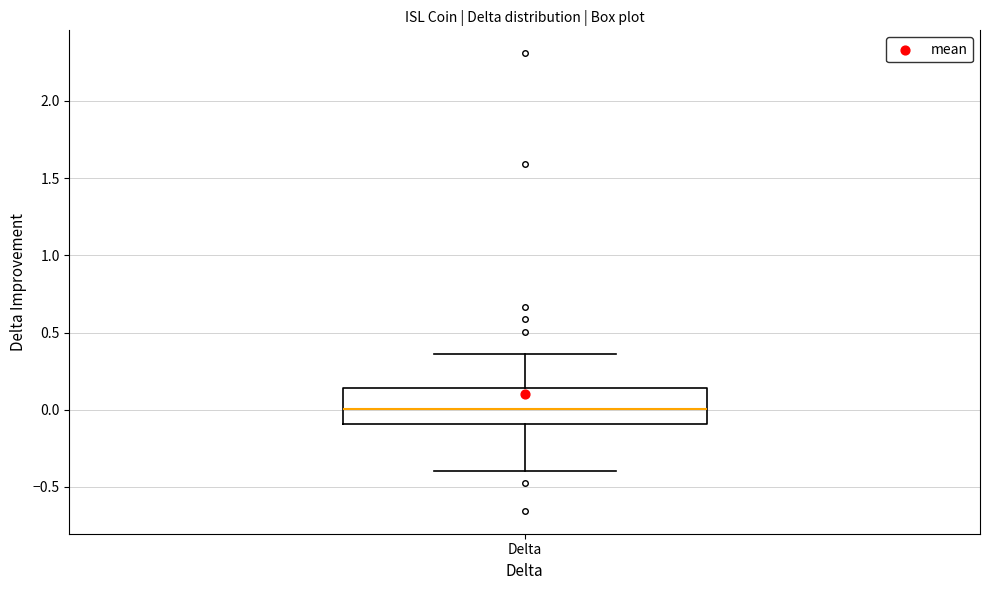

Where does the lower whisker of the box for Delta end on the y-axis? The values are not printed on the chart, so give them approximately, as read against the axis.

-0.40